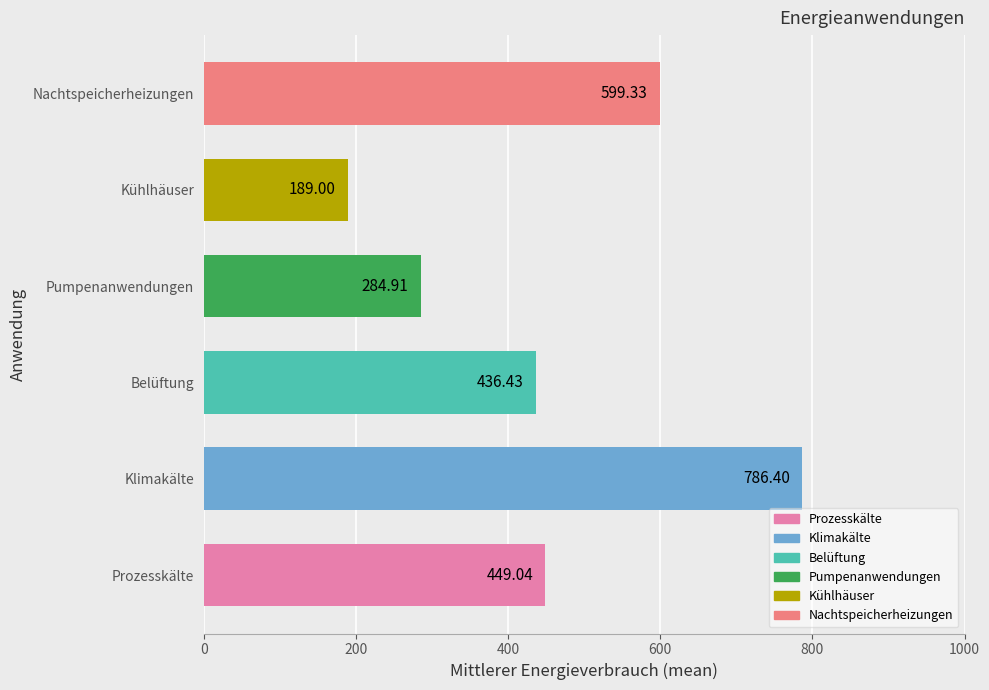

List the labels in order of value, smallest first.

Kühlhäuser, Pumpenanwendungen, Belüftung, Prozesskälte, Nachtspeicherheizungen, Klimakälte